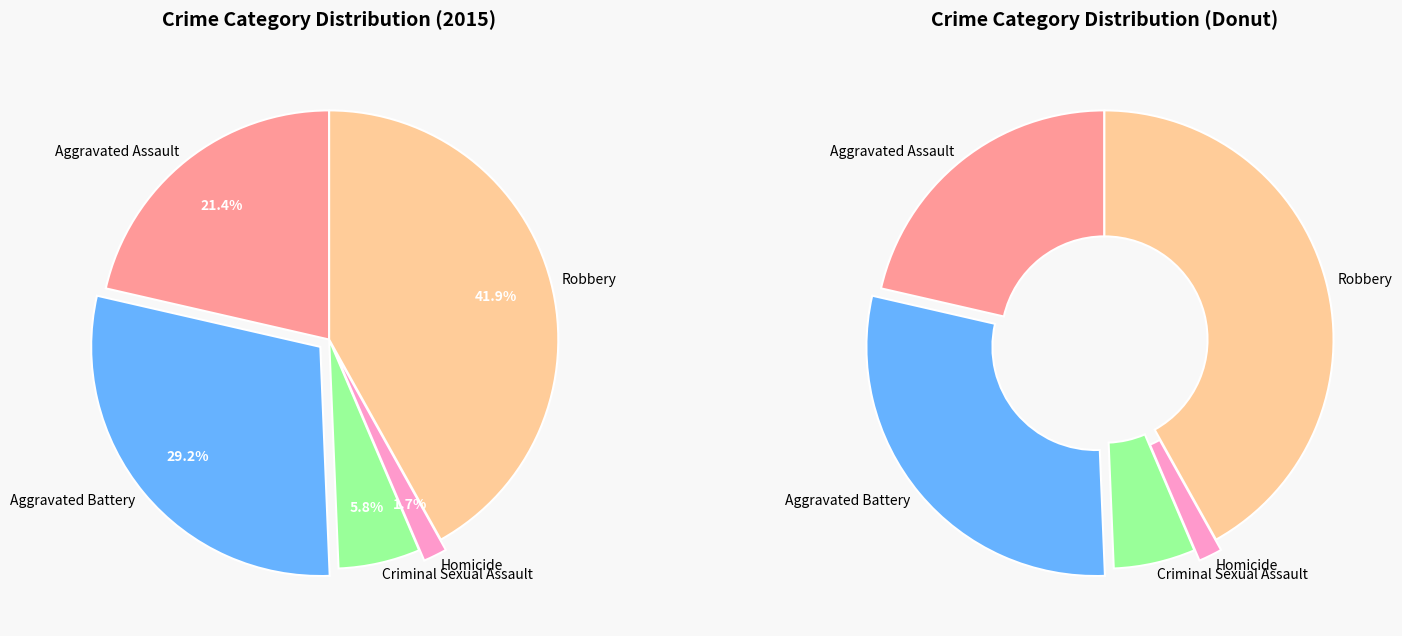

To the nearest percent, what percentage of the pie is Criminal Sexual Assault?

6%